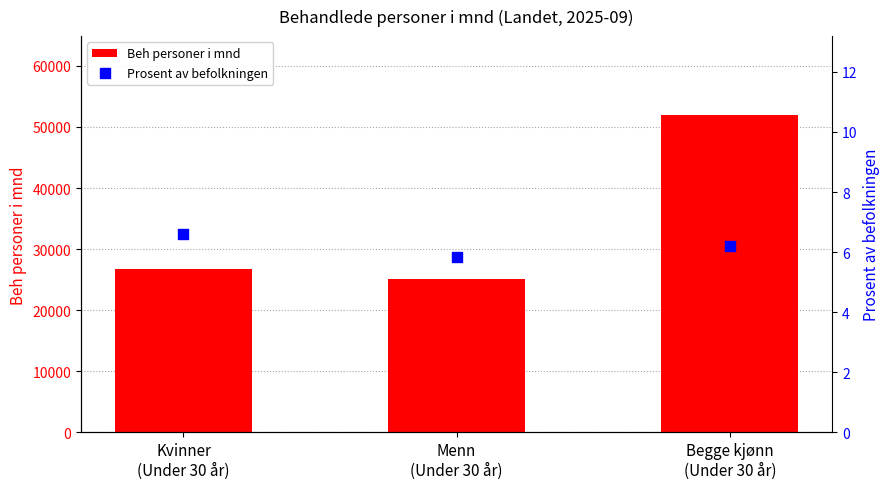

At how many categories does at least one series exceed 26062?

2